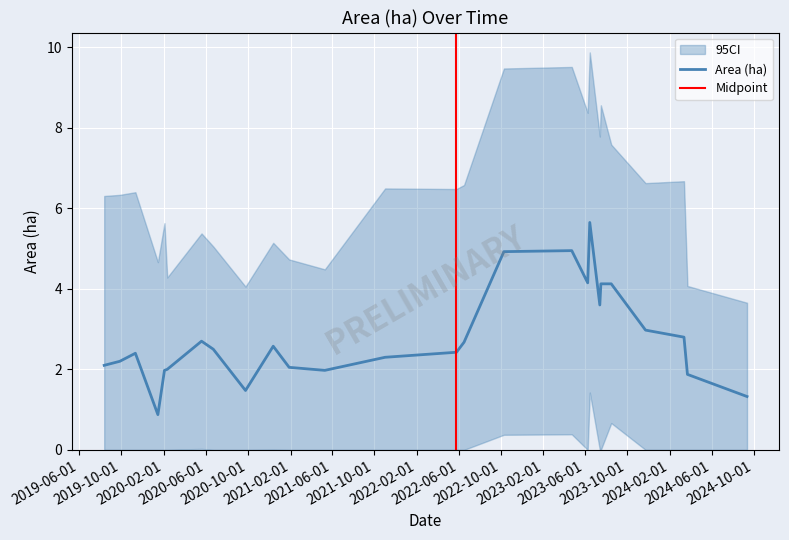

How many categories are shown in the chart?

26